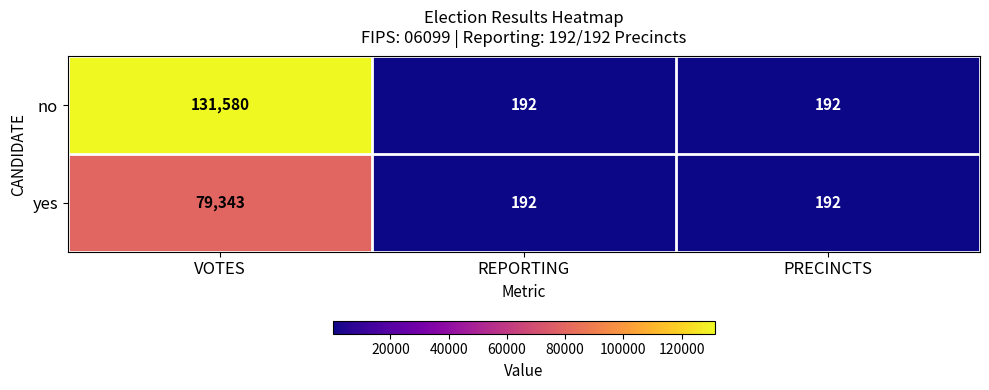

What is the total value across all series at REPORTING?

384